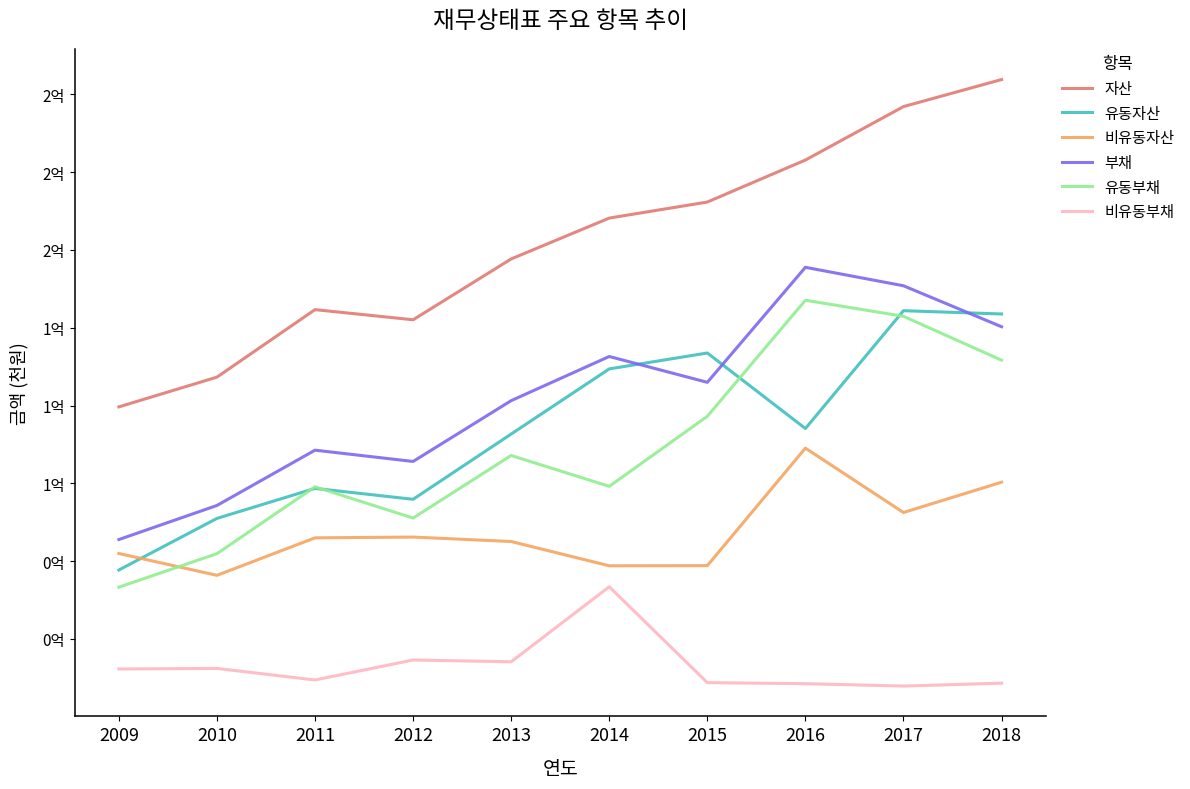

What is the sum of the 부채 values at 2012 and 2011?

167656968